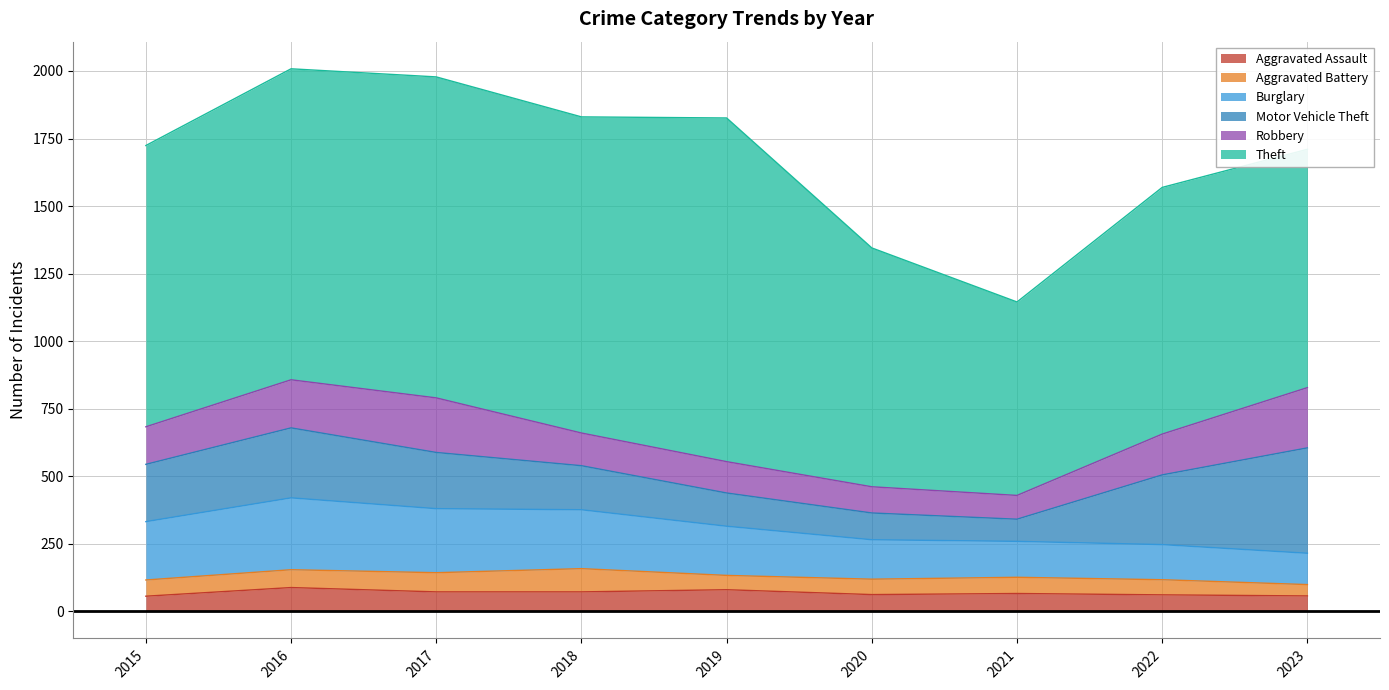

Where does the Theft series first go above 1041?

2016